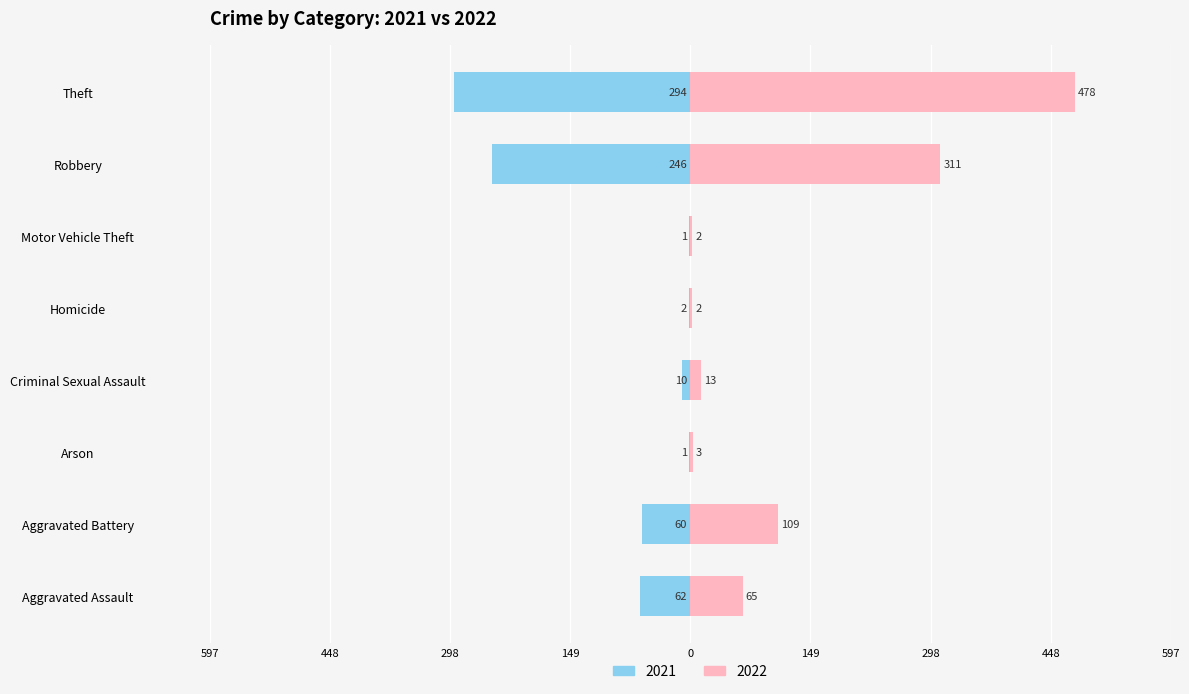

At which label does 2022 first exceed 65?

Aggravated Battery